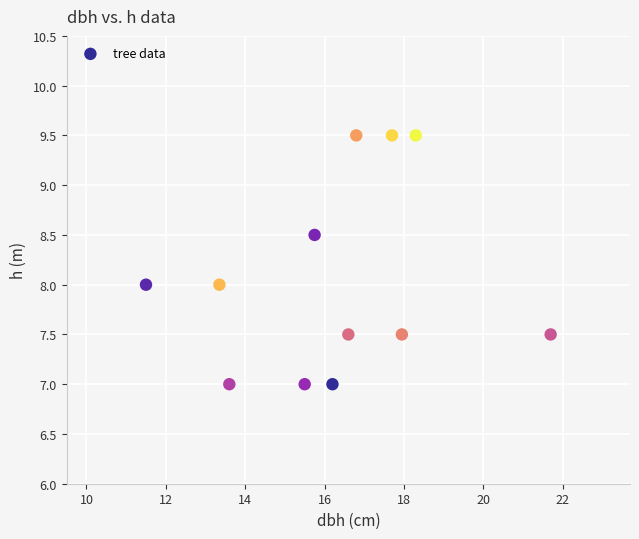

What is the average X value?

16.2